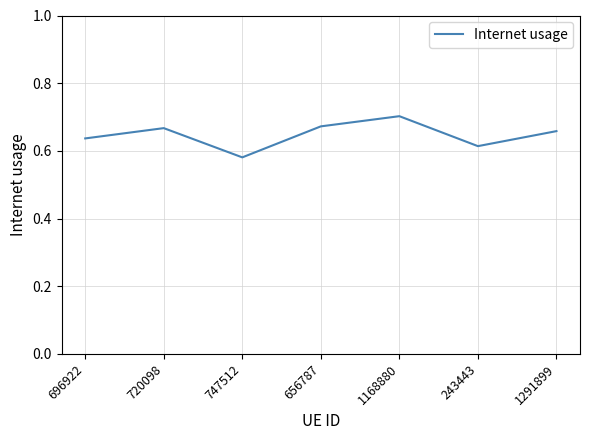

Where is the data nearest to the value 0?

747512